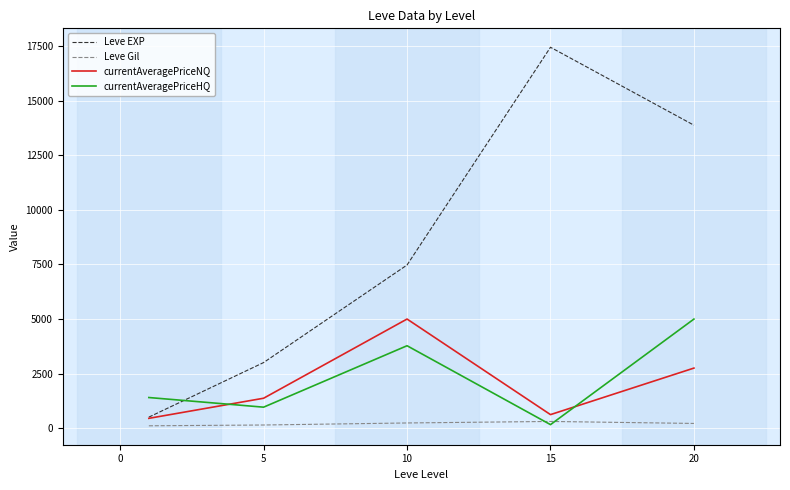

Which series ends up on top after the final intersection of currentAveragePriceHQ and currentAveragePriceNQ?

currentAveragePriceHQ